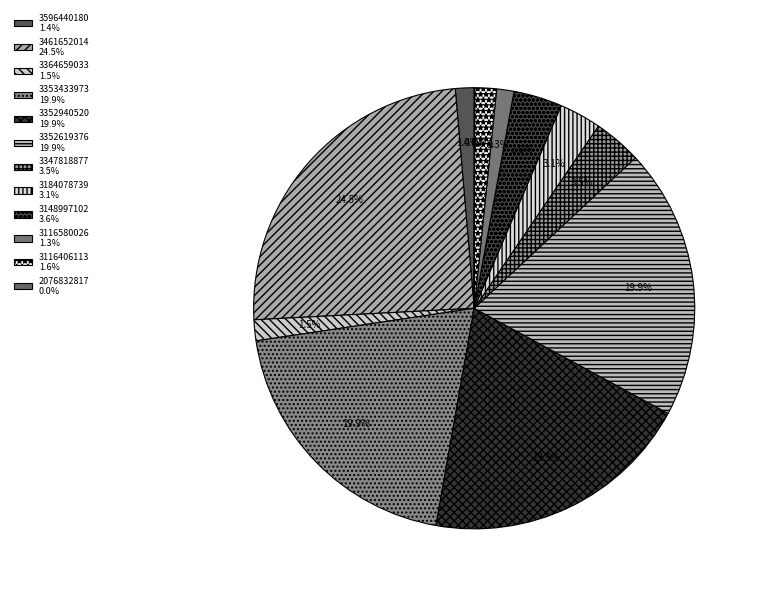

Approximately how many times larger is the value at 3116406113 compared to 3184078739?

0.5